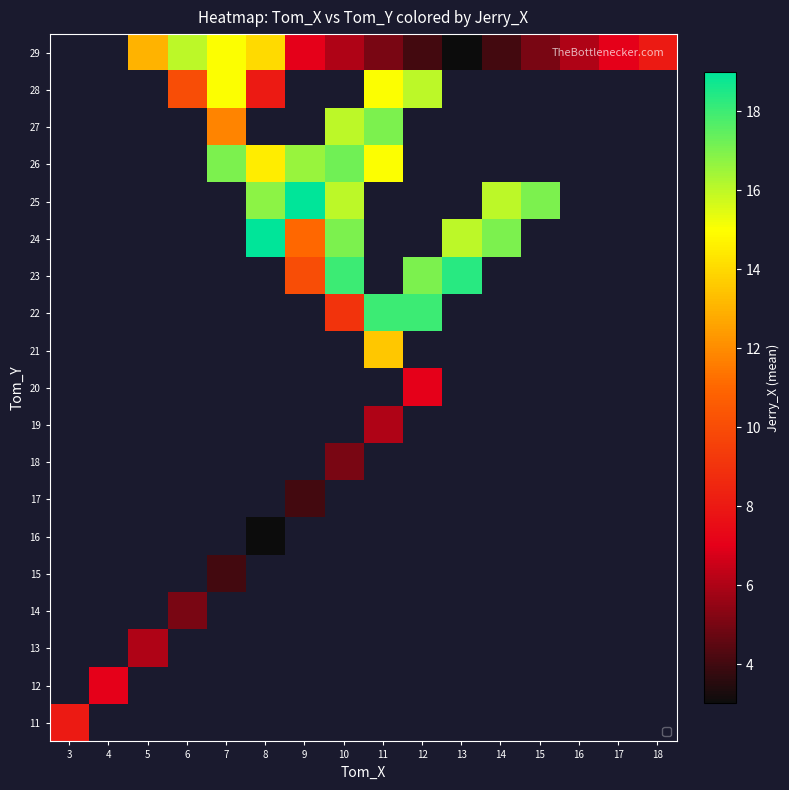

List the series in order of their peak value, lowest first.

11, 12, 13, 14, 15, 16, 17, 18, 19, 20, 21, 22, 23, 24, 25, 26, 27, 28, 29